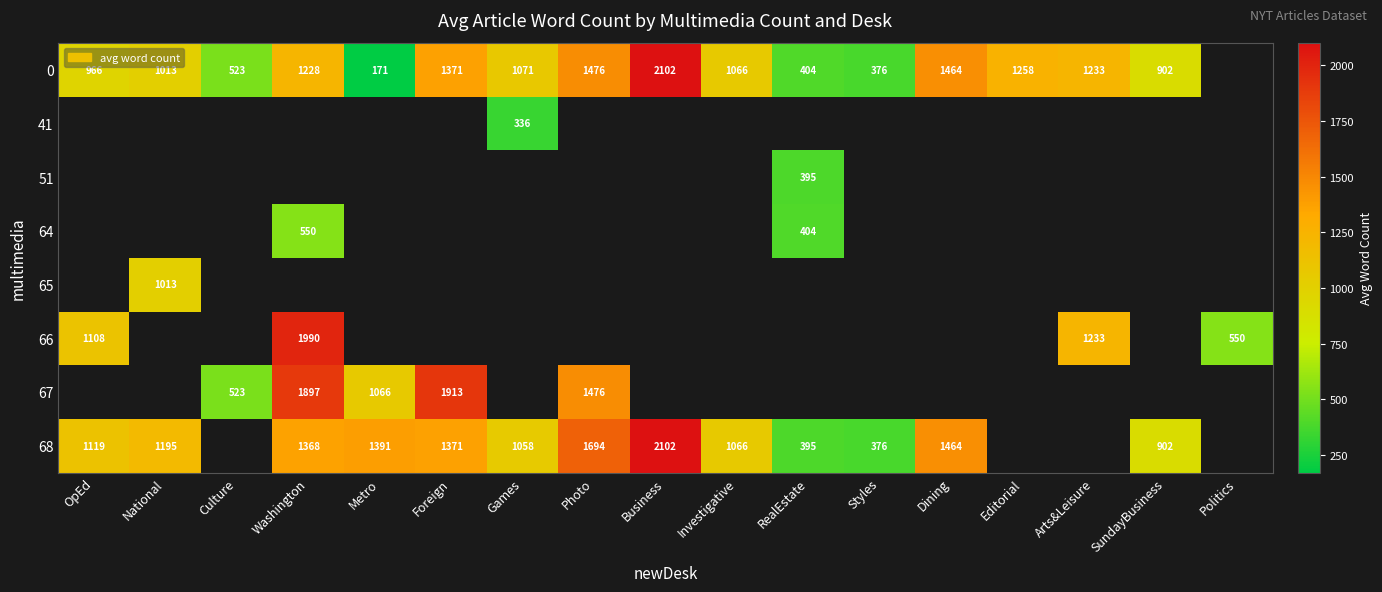

What is the spread (max minus min) of values at Washington?

1440.0